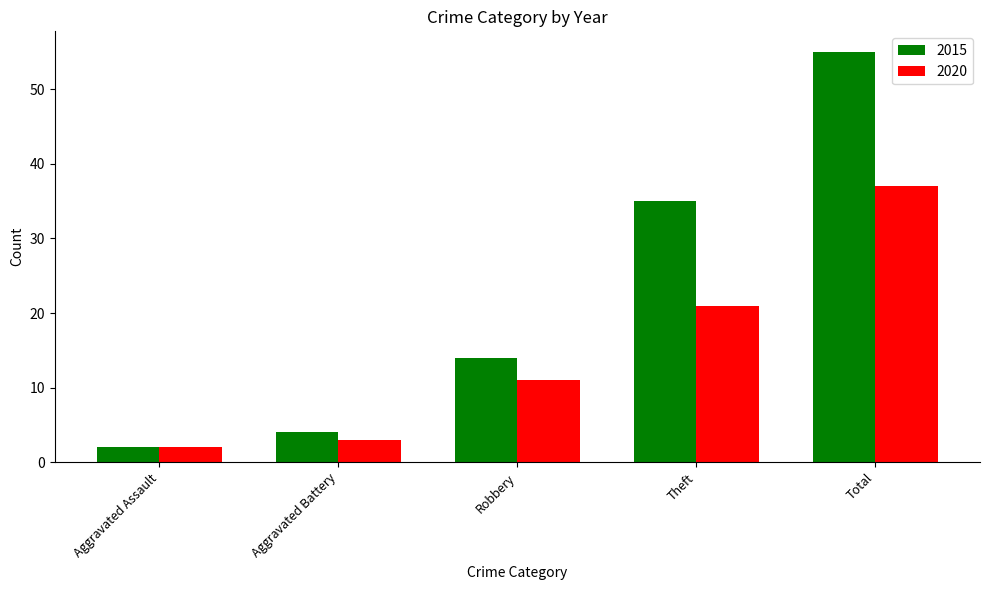

What are all the series names shown in the legend?

2015, 2020